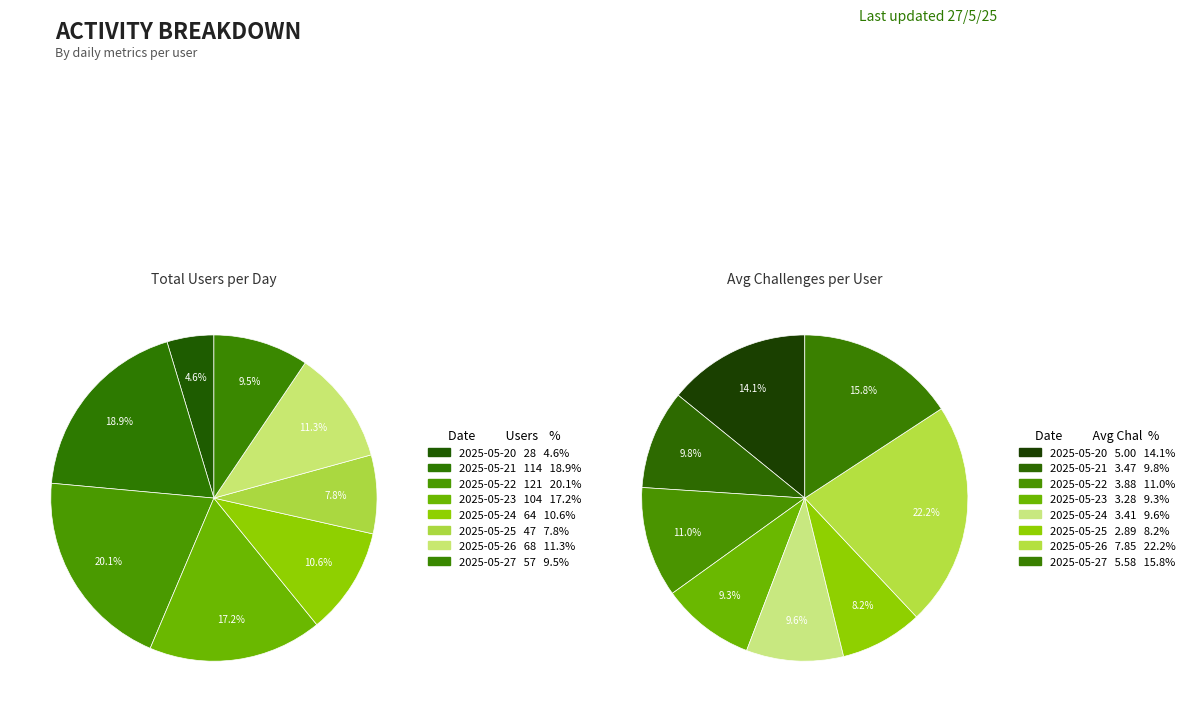

Which category has the biggest portion of the pie?

2025-05-26